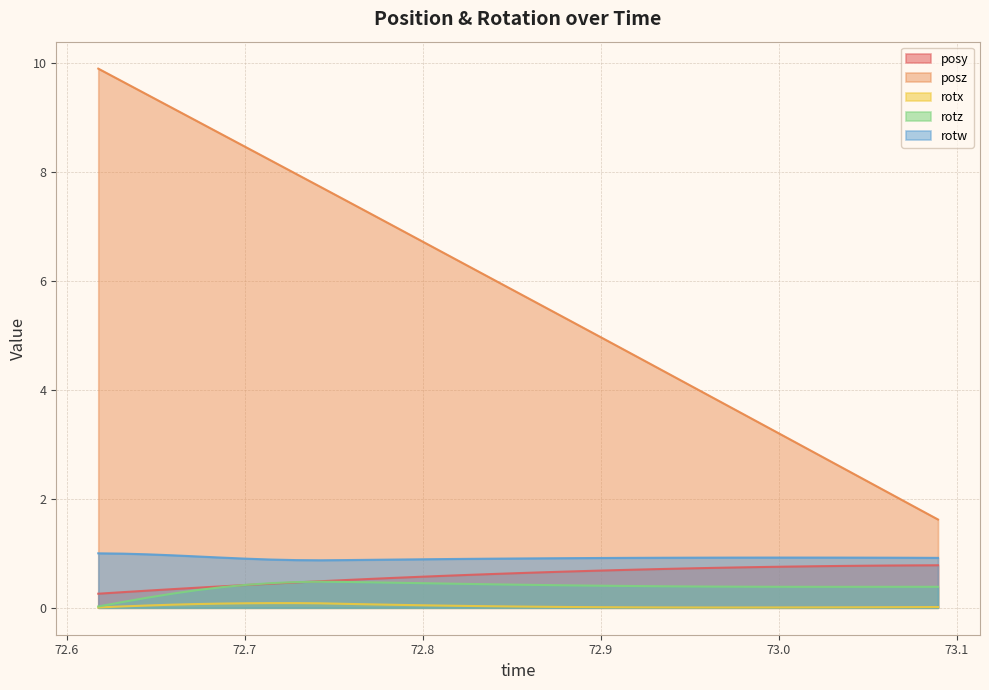

True or false: posz and posy intersect in this chart.

False